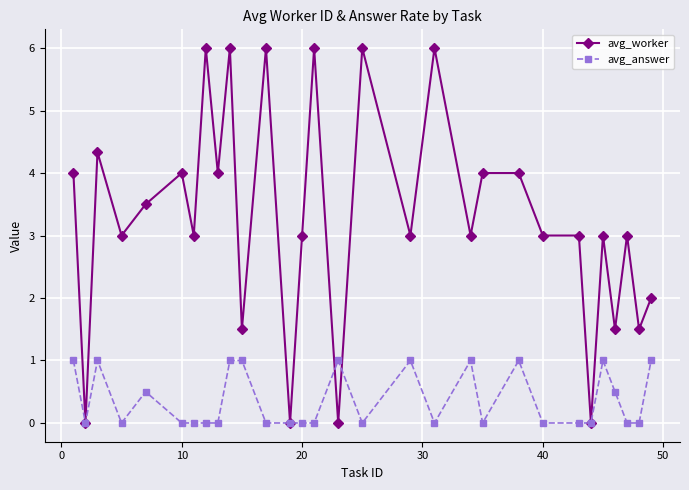

Which series has the largest range (max minus min)?

avg_worker